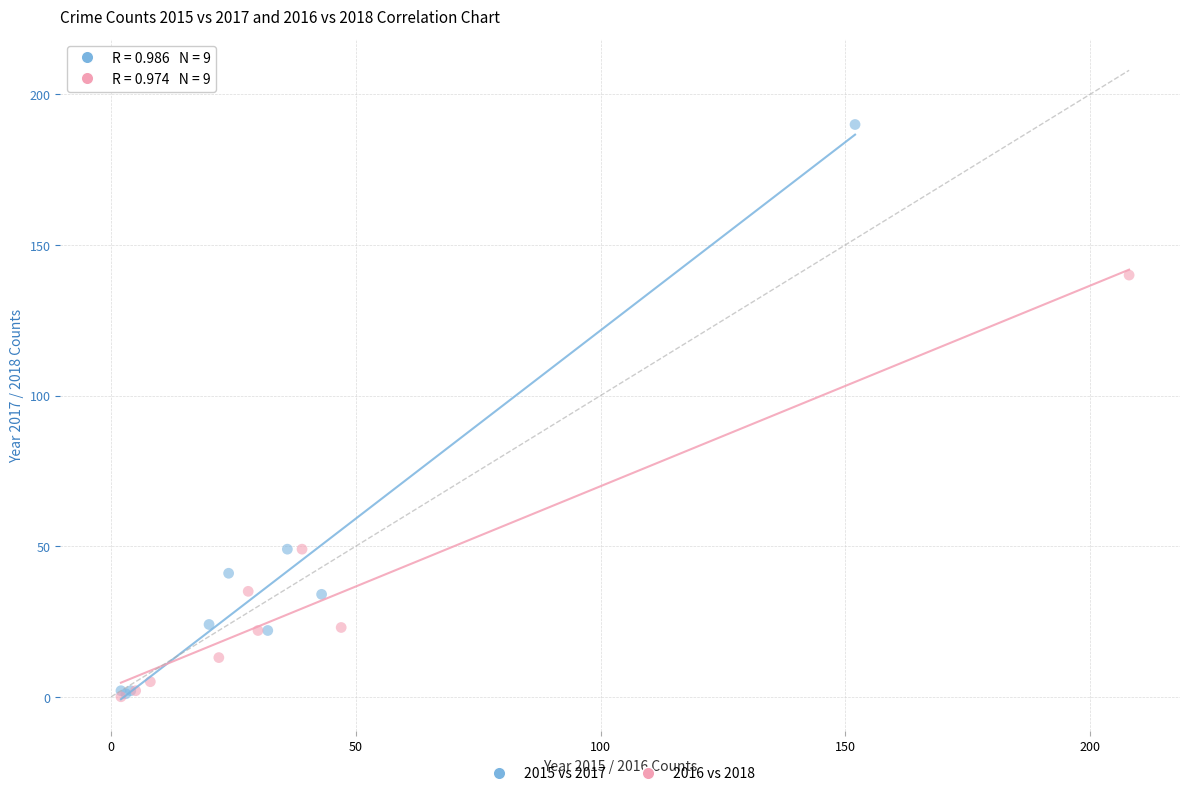

Which series contains the highest Y value?

2015 vs 2017